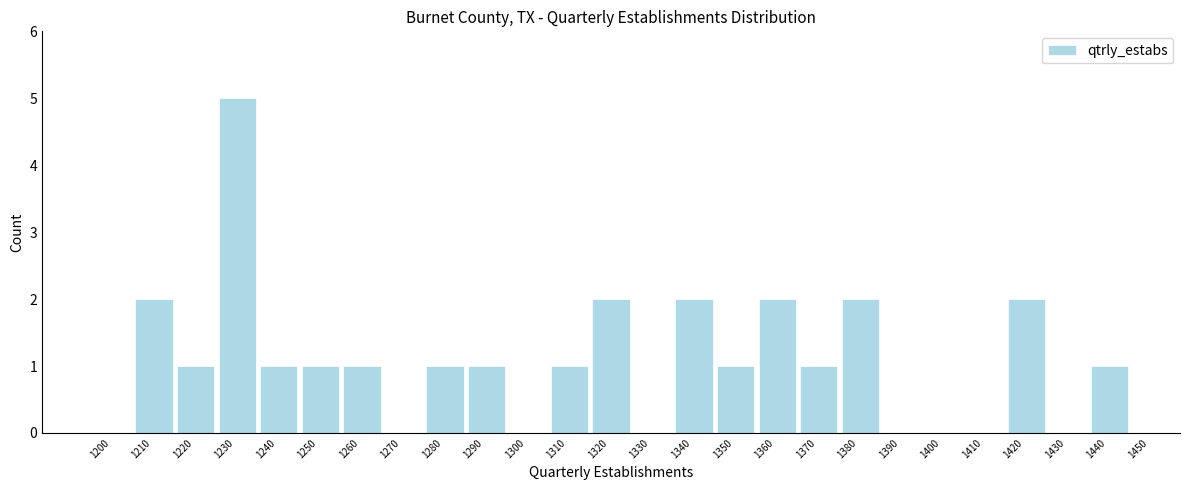

Reading left to right, extract all data points from this chart.

1200=0	1210=2	1220=1	1230=5	1240=1	1250=1	1260=1	1270=0	1280=1	1290=1	1300=0	1310=1	1320=2	1330=0	1340=2	1350=1	1360=2	1370=1	1380=2	1390=0	1400=0	1410=0	1420=2	1430=0	1440=1